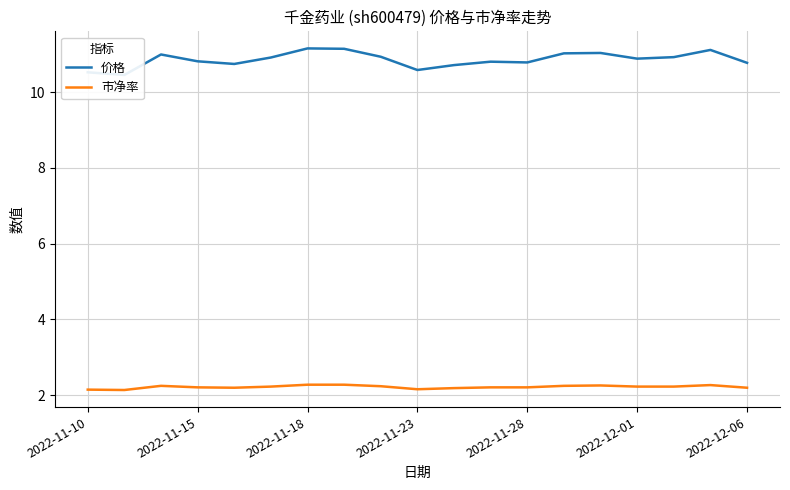

What is the difference between the second highest and minimum values in the 价格 series?

0.7